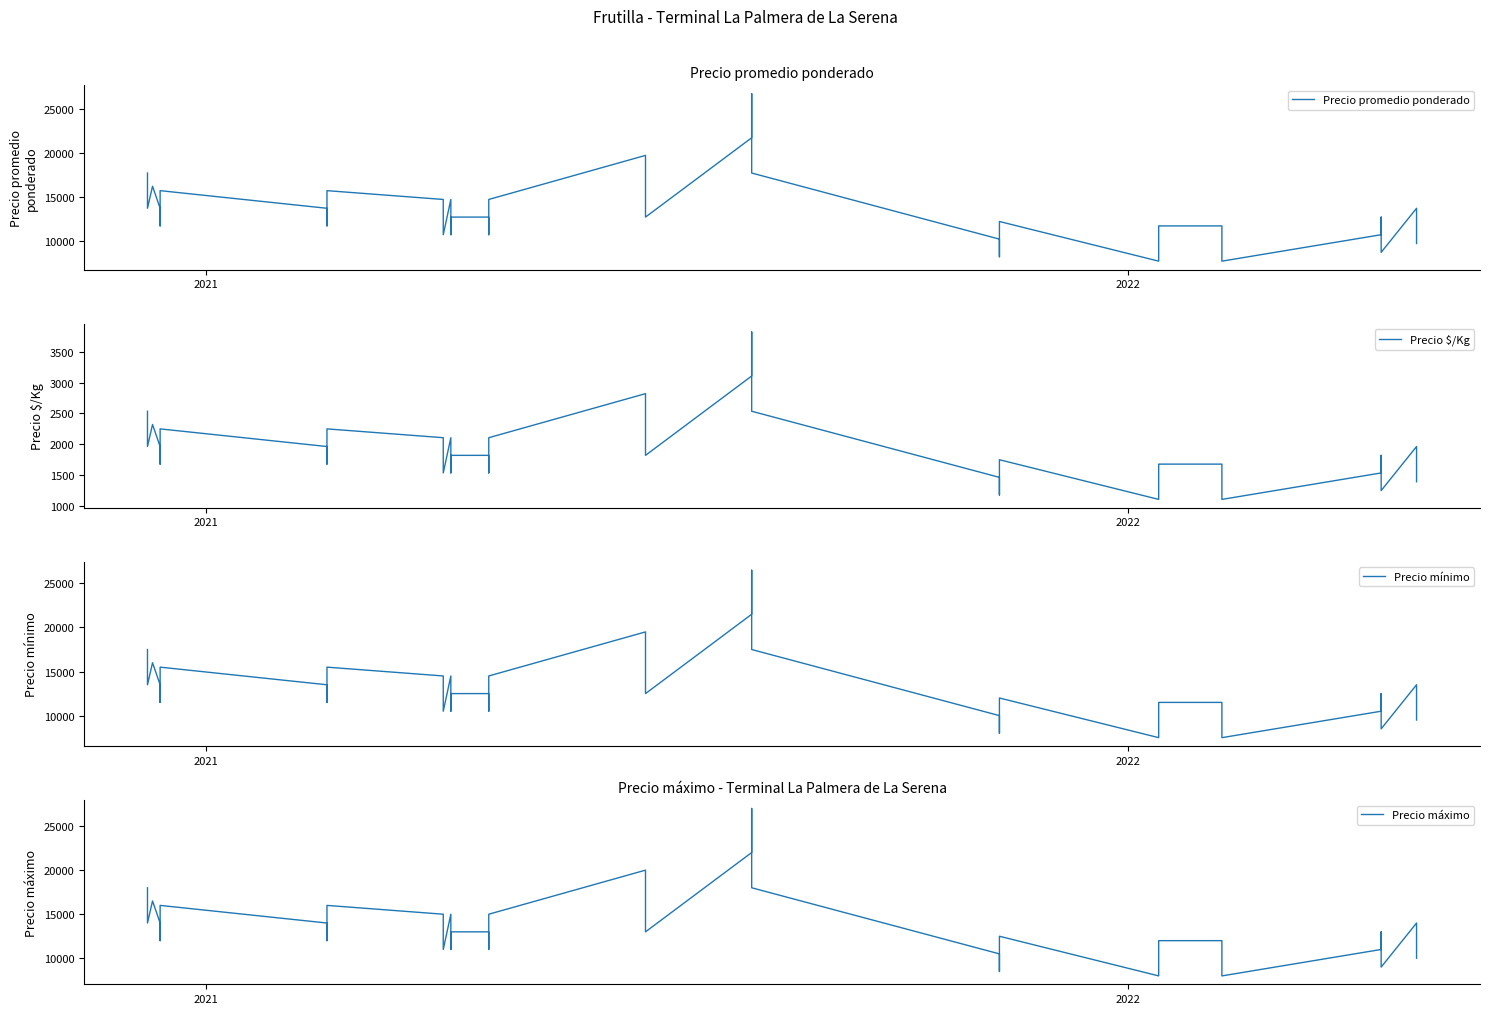

How many values in the Precio mínimo series exceed 12500?

17